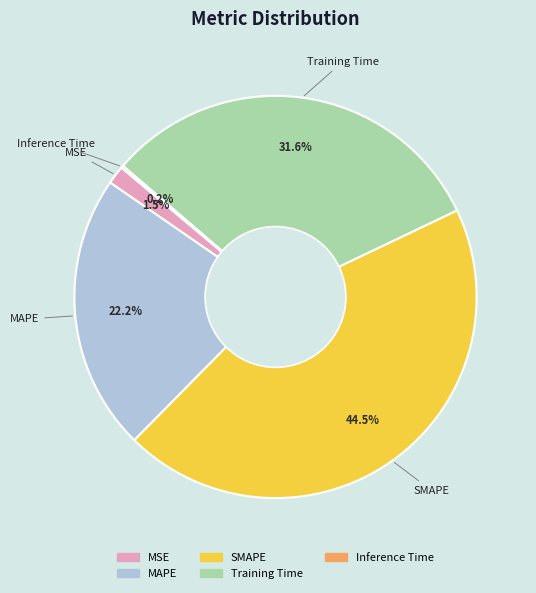

Does any single category account for the majority?

No